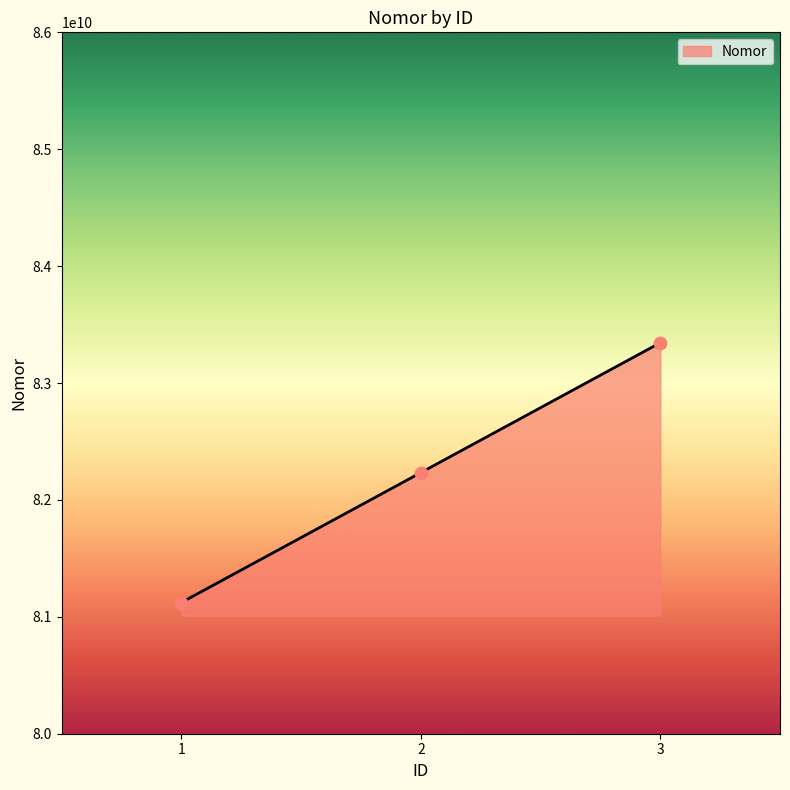

What is the change in value from 2 to 3?

+1111111111